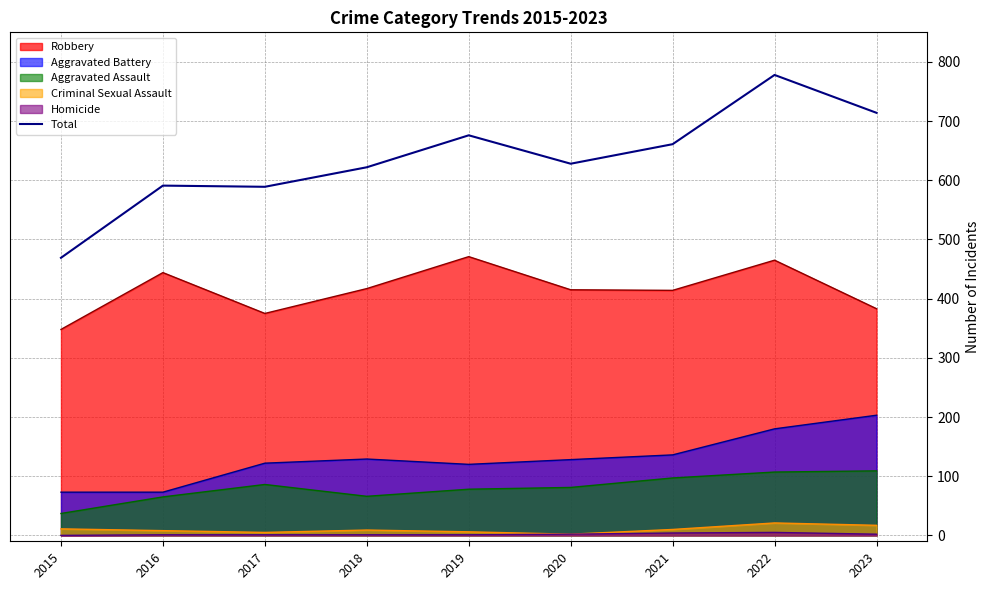

Which label corresponds to the smallest value in the chart?

2015